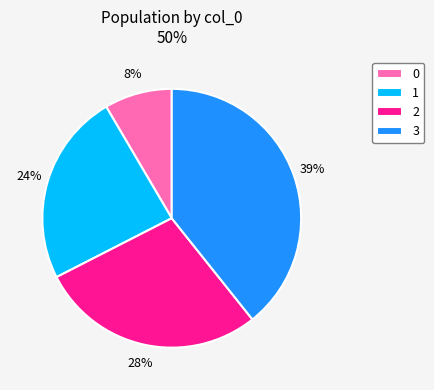

Count the number of slices in the pie.

4